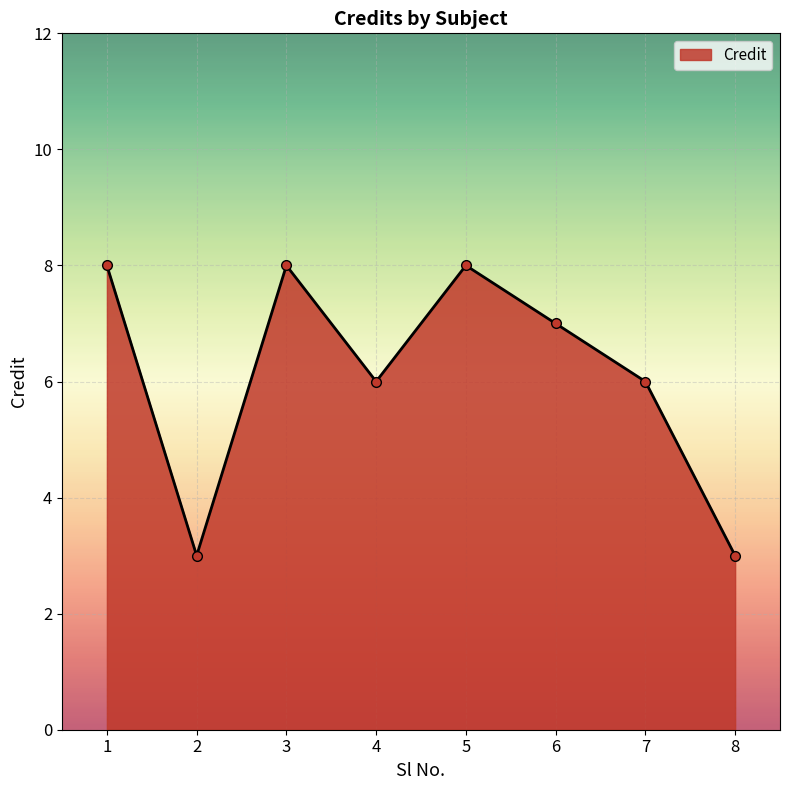

Is it true that the value at 4 is 6?

True